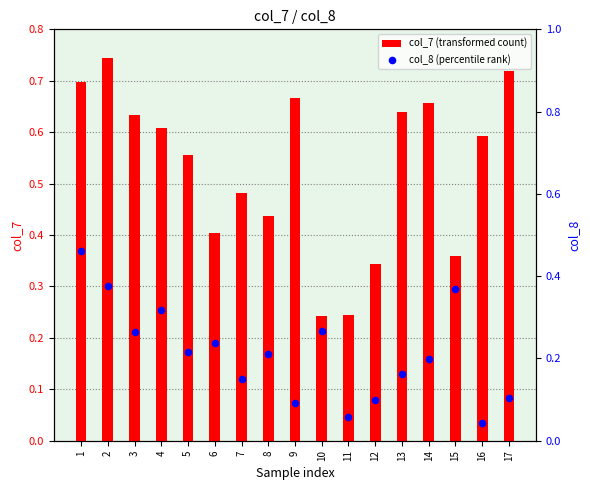

Which series has the largest Y range (max minus min)?

col_7 (transformed count)